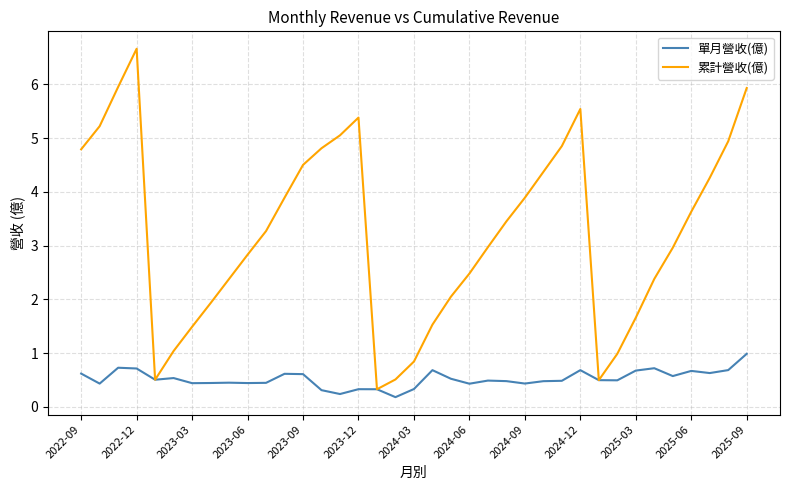

Which series has the largest range (max minus min)?

累計營收(億)